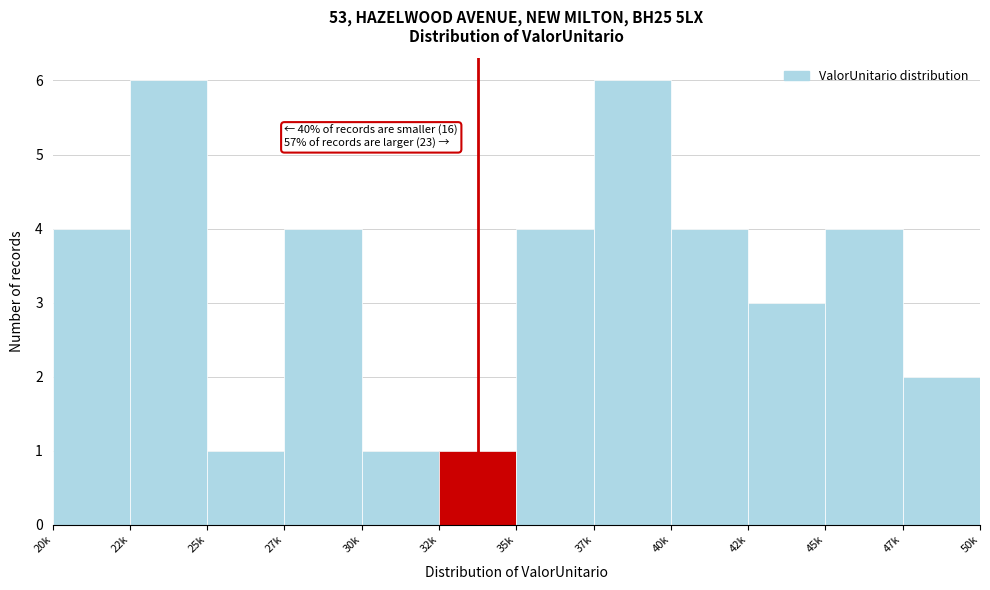

Reading right to left, transcribe all the data shown in this chart.

2	4	3	4	6	4	1	1	4	1	6	4